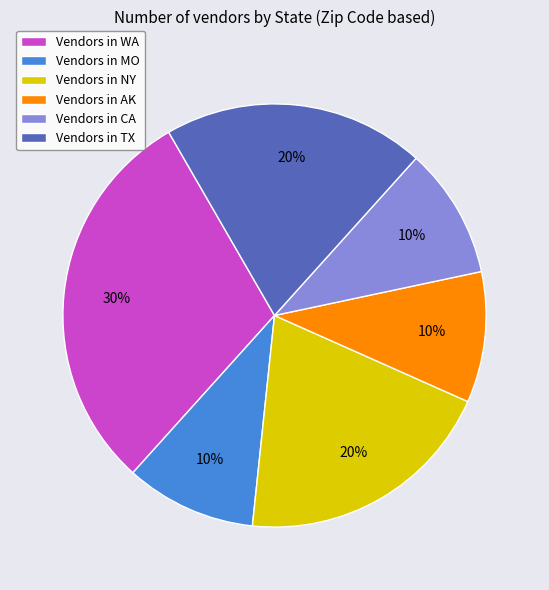

Count the number of slices in the pie.

6